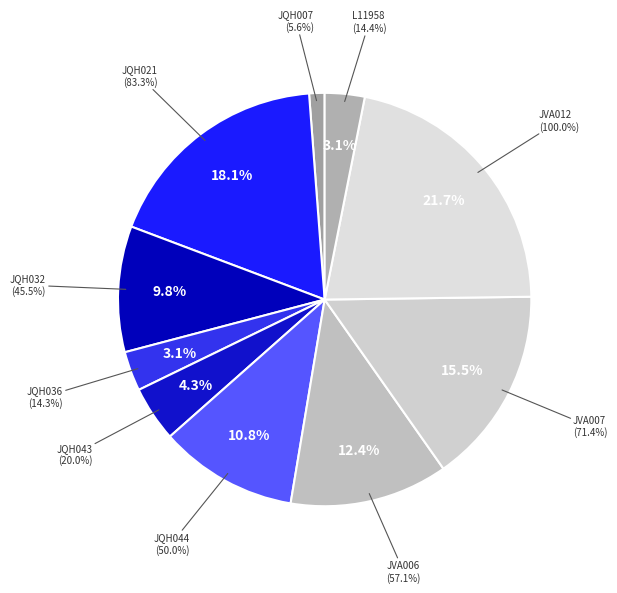

To the nearest percent, what is the difference between the largest and smallest slice percentages?

20%